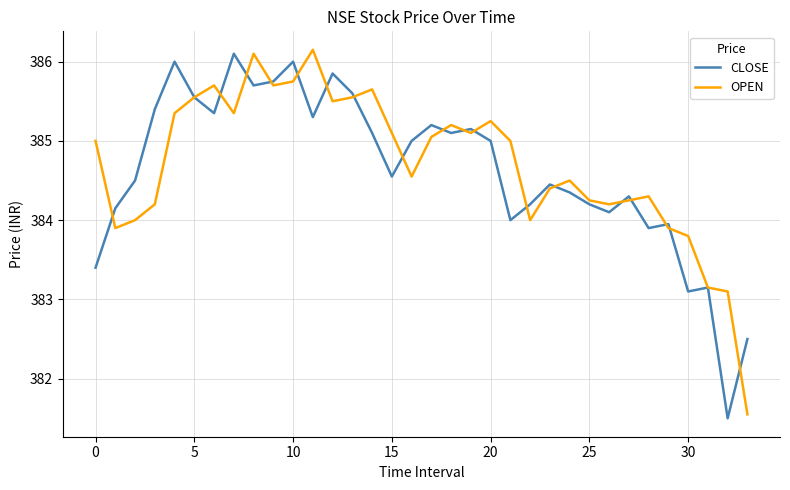

What is the maximum value for CLOSE?

386.1